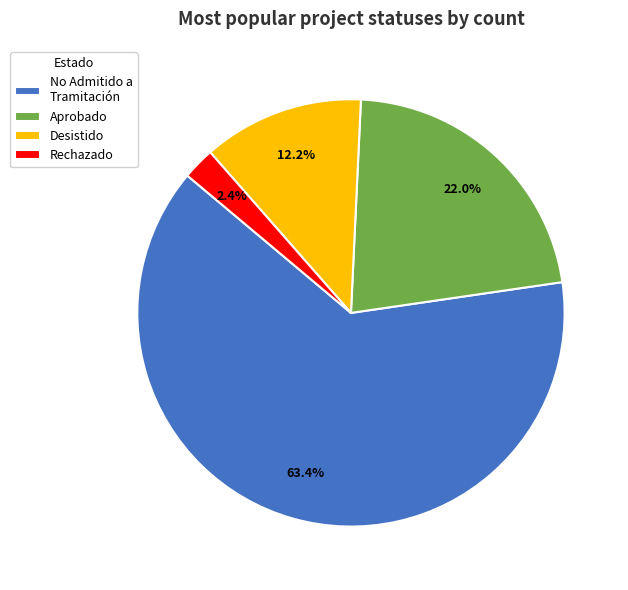

What percentage do No Admitido a Tramitación and Aprobado together represent?

85.4%